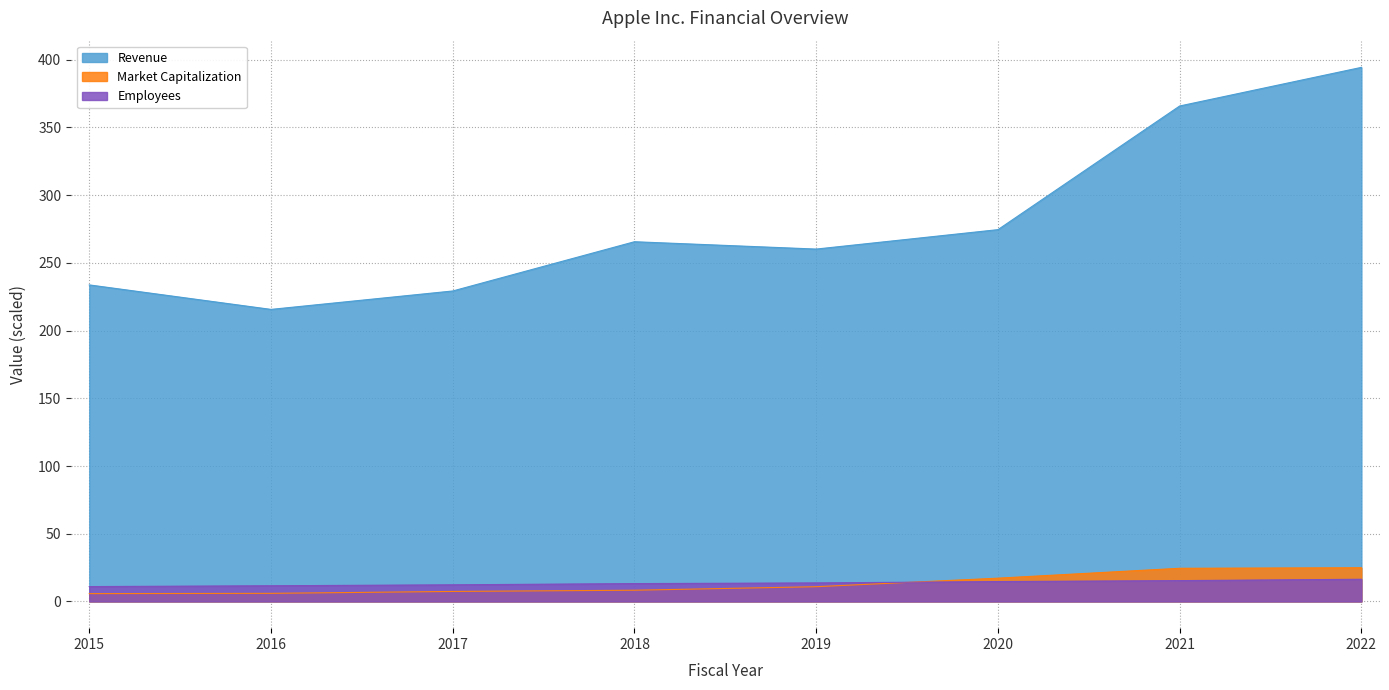

True or false: Revenue and Employees intersect in this chart.

False